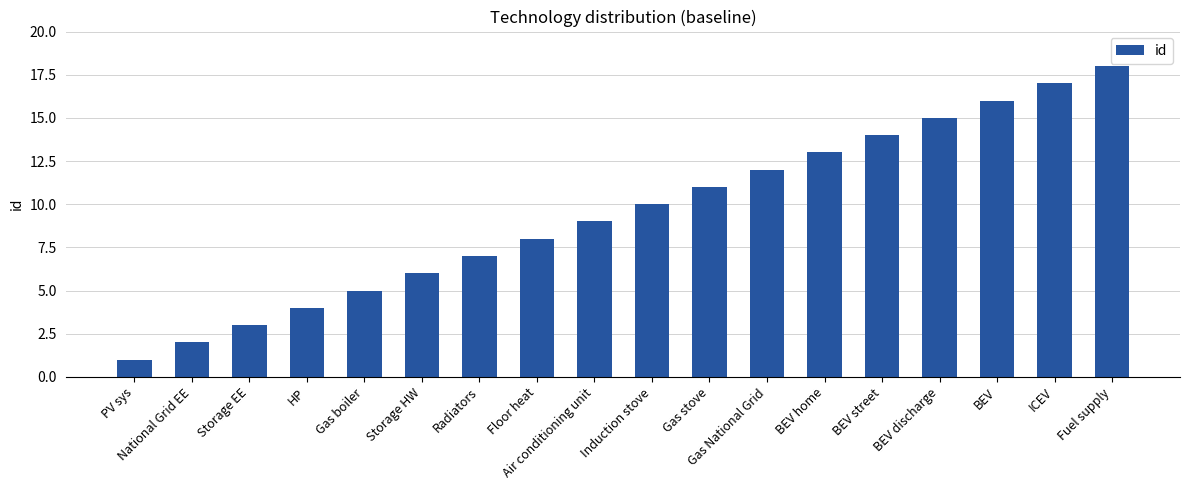

Approximately how many times larger is the value at Floor heat compared to Storage EE?

2.7